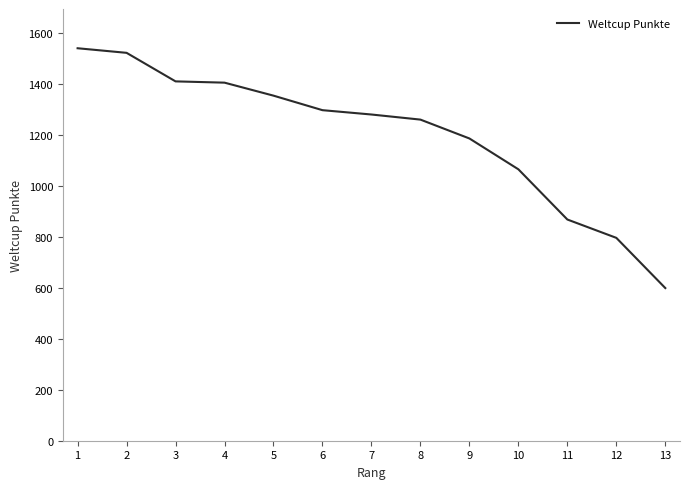

Read the value at 3, to the nearest 50.

1400